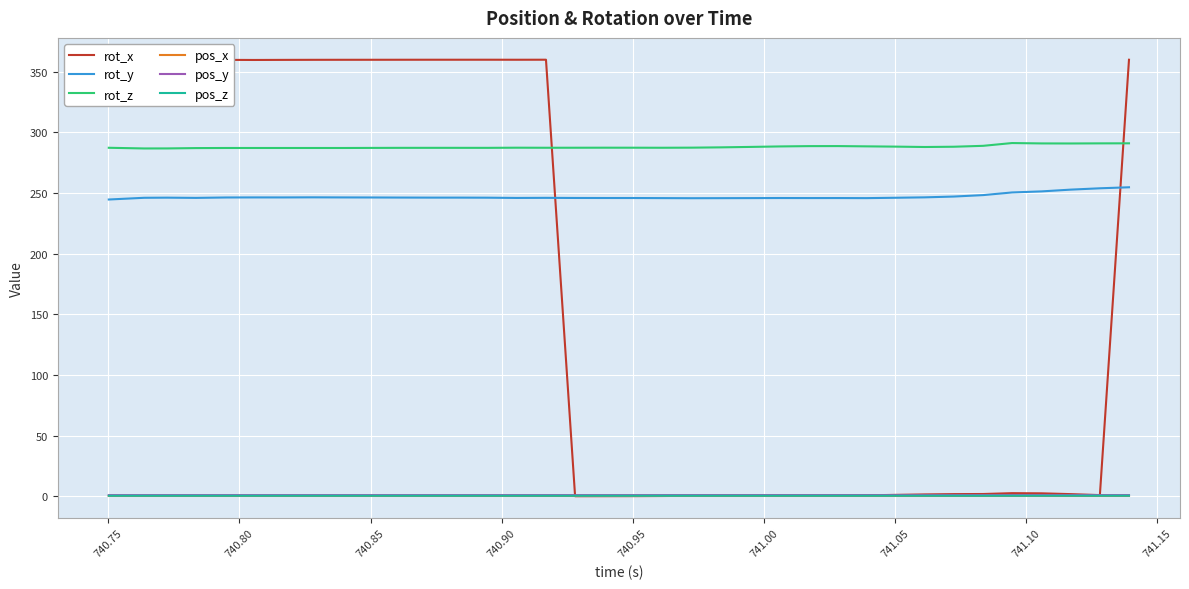

Which series has the widest spread of values?

rot_x